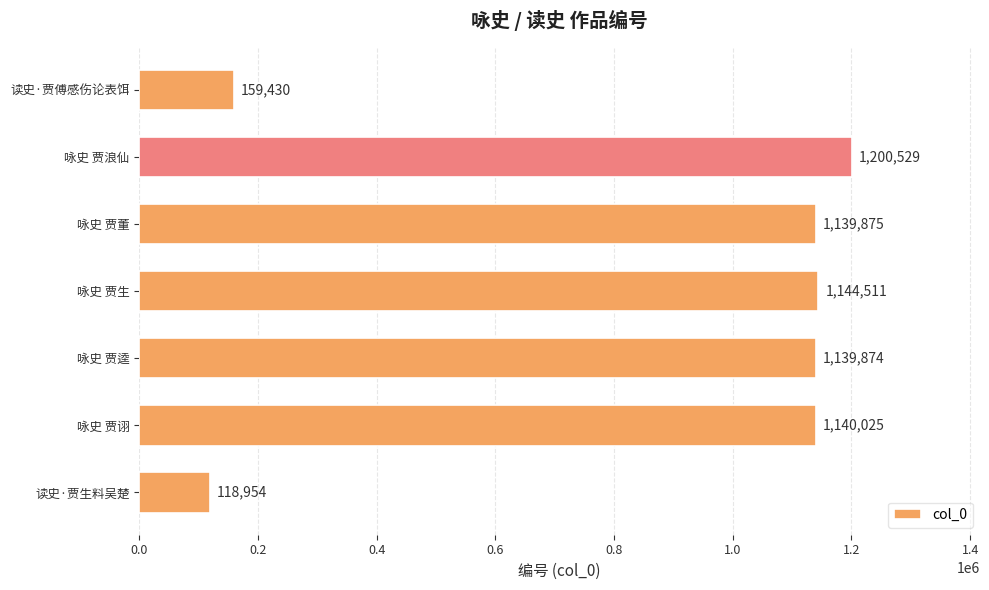

Does the chart contain any negative values?

No